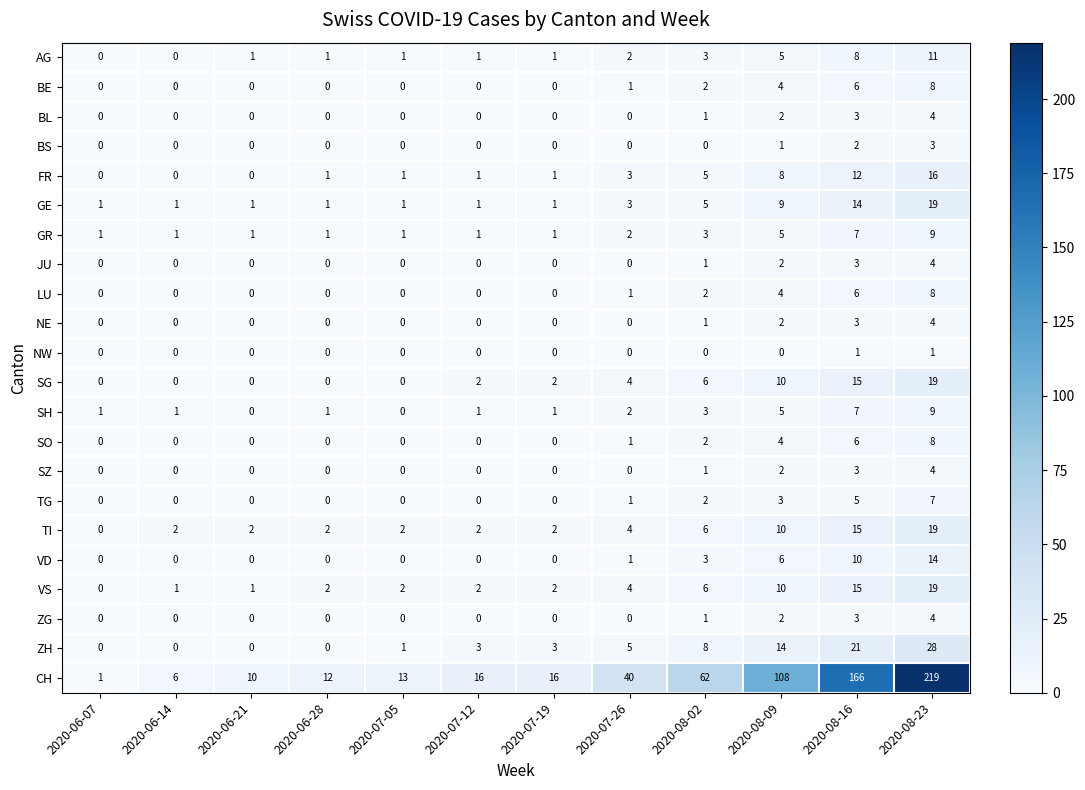

Count the TG values in the range 0 to 3.

10